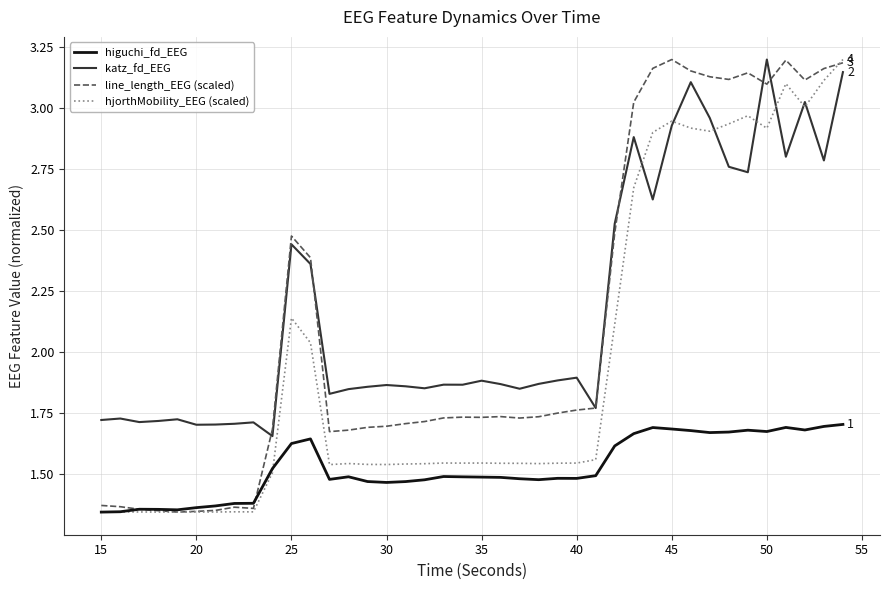

What is the value of the katz_fd_EEG point at the 10th from the left?

1.7